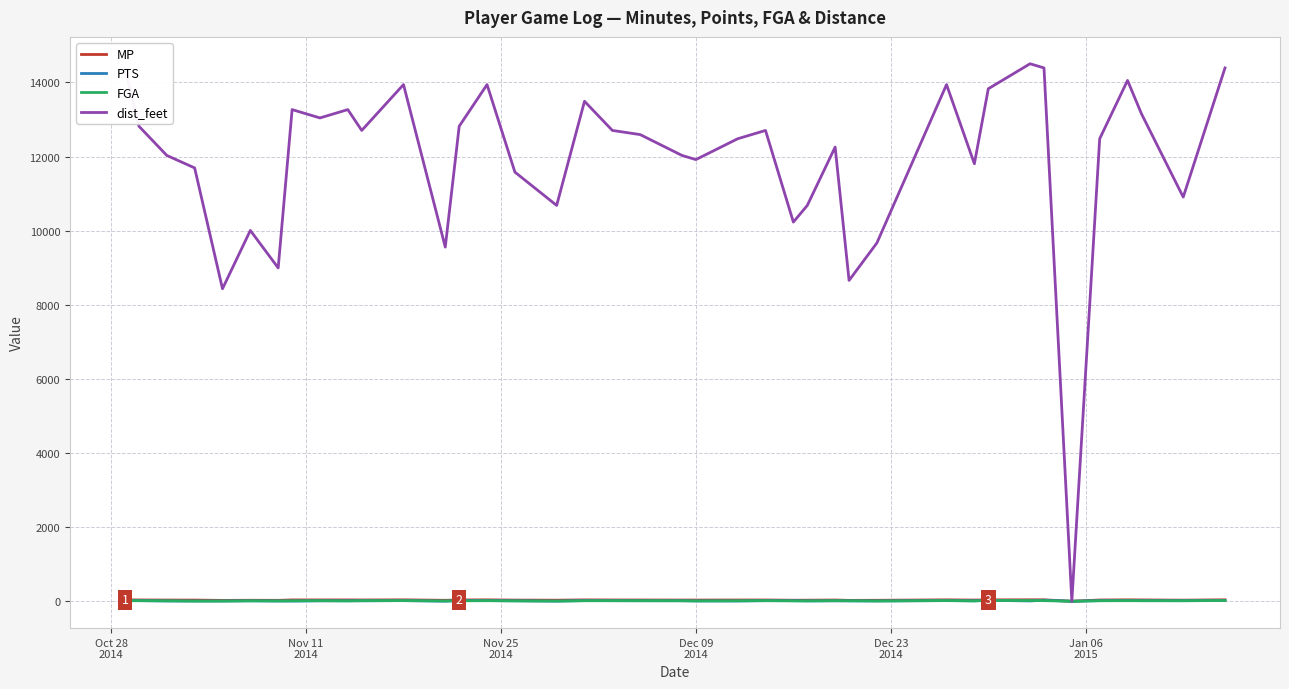

Which series has the widest spread of values?

dist_feet